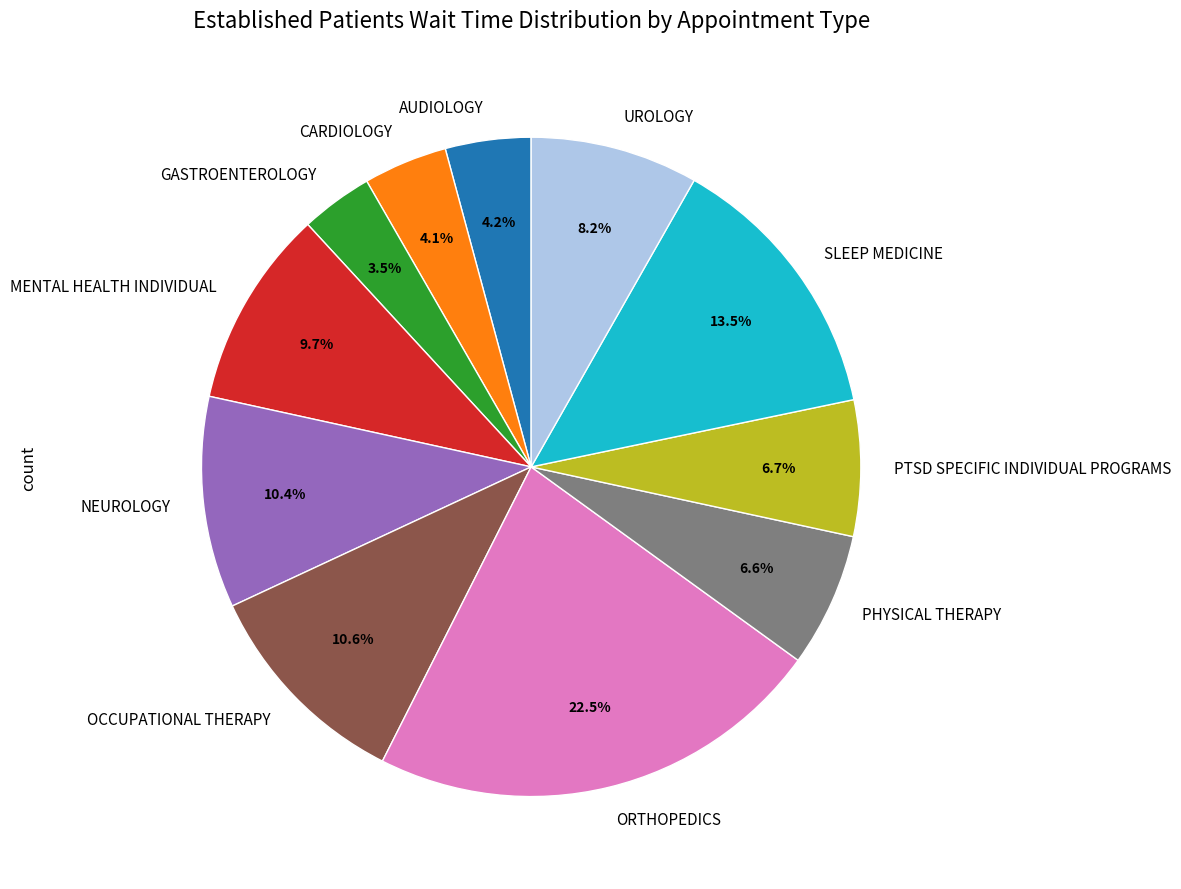

What is the largest slice in the pie chart?

ORTHOPEDICS